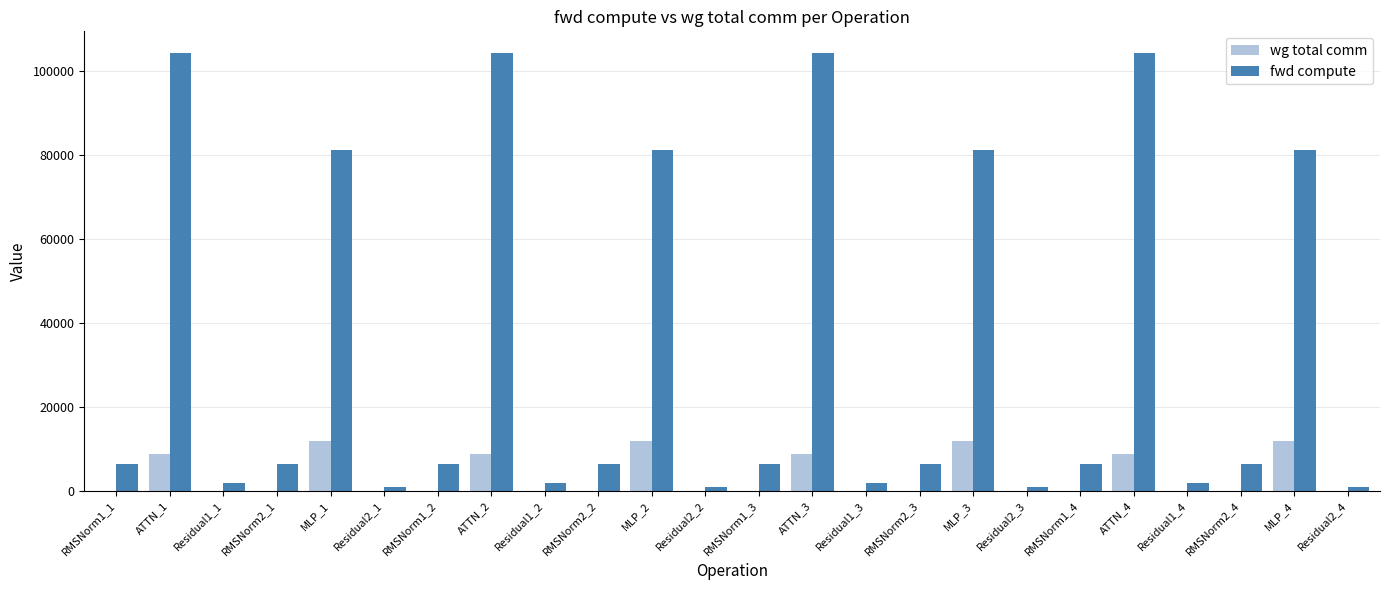

What is the sum of all wg total comm values?

82305.1